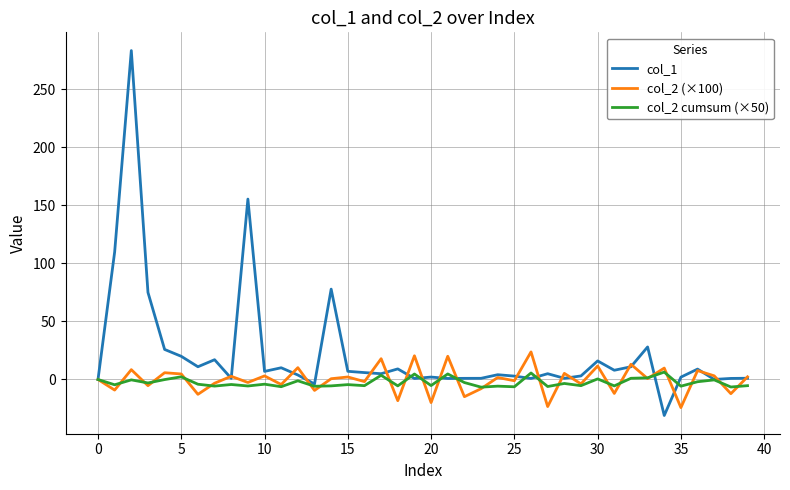

True or false: col_2 cumsum (×50) and col_1 cross at least once.

True